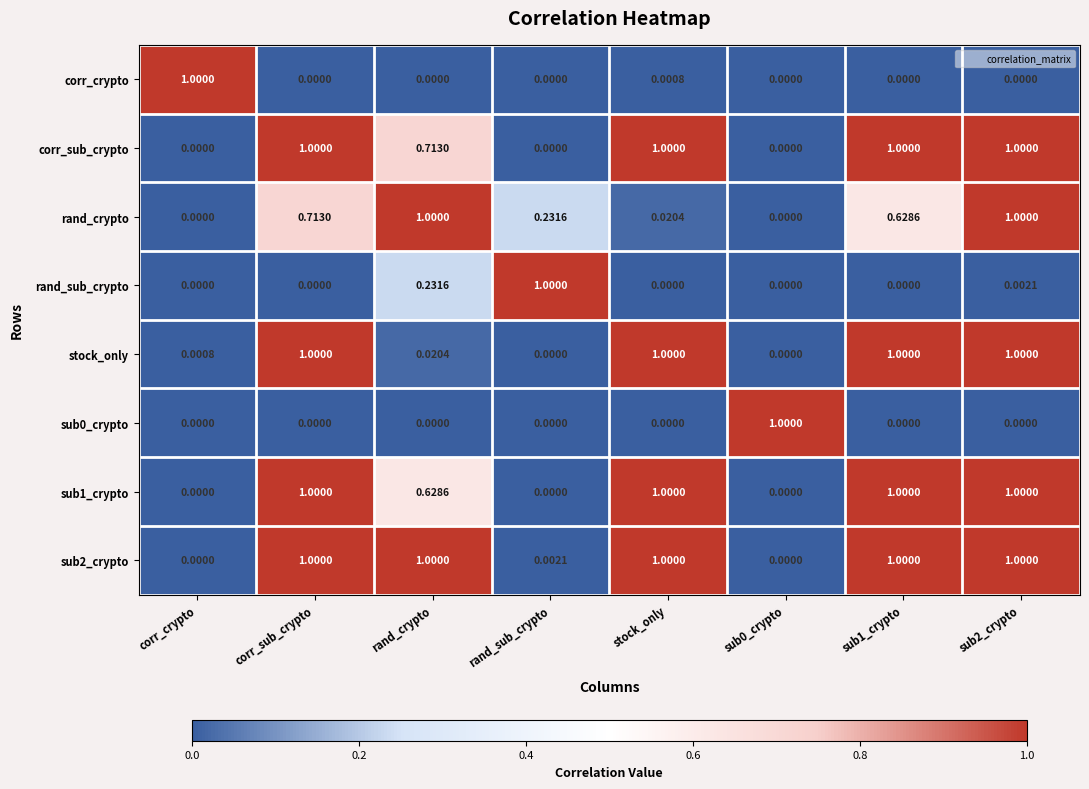

Is the value of rand_crypto at corr_sub_crypto greater than the value of sub0_crypto at sub0_crypto?

No